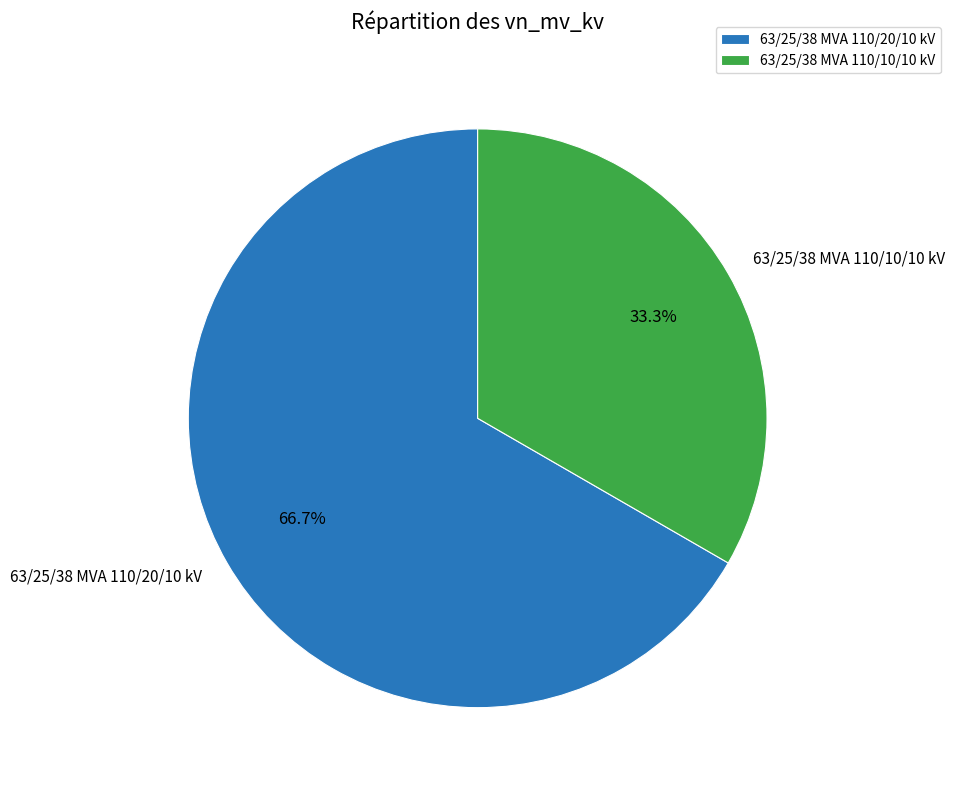

Is 63/25/38 MVA 110/20/10 kV the majority of the pie?

Yes